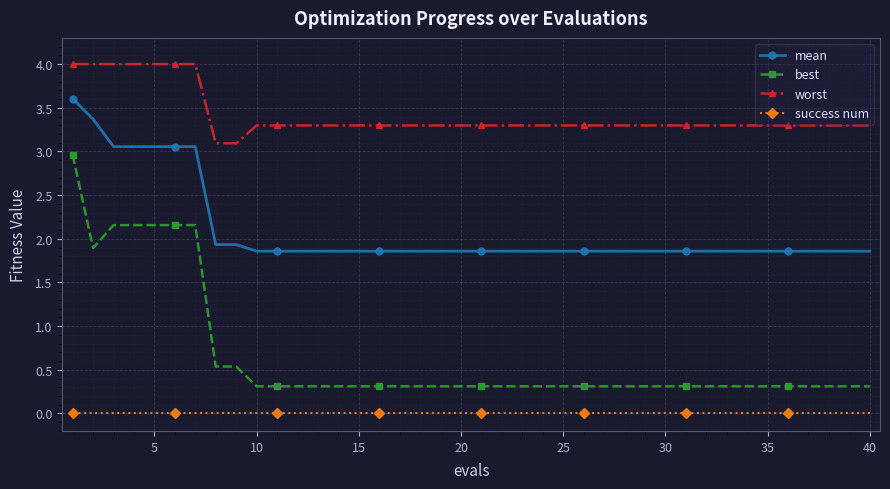

How many lines are shown in the chart?

4